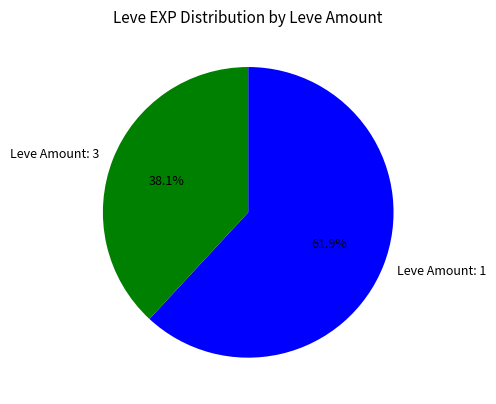

What is the total percentage of Leve Amount: 1 and Leve Amount: 3?

100.0%